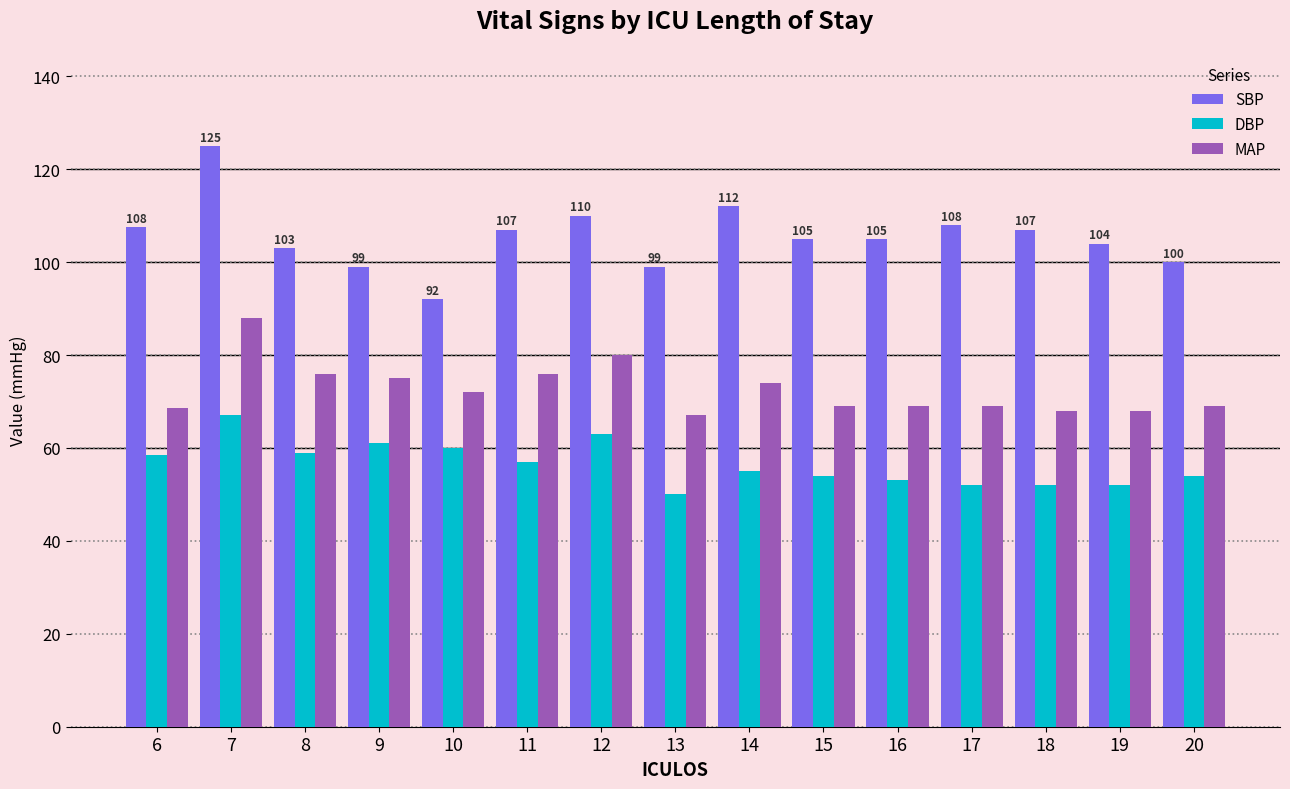

Rank the series by their average value, from highest to lowest.

SBP, MAP, DBP